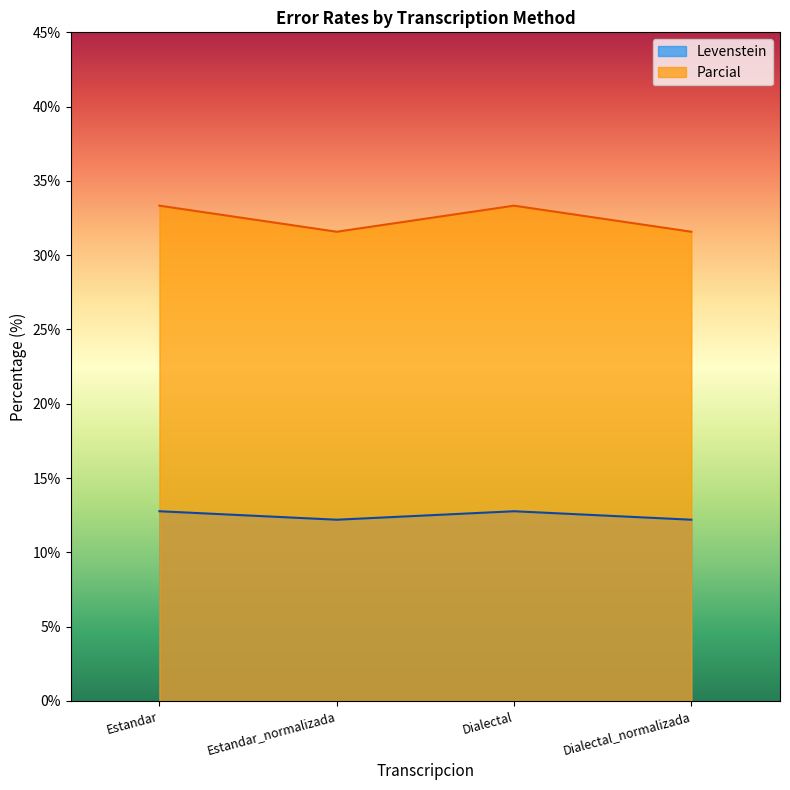

What is the sum of the Parcial values at Estandar_normalizada and Dialectal?

64.9